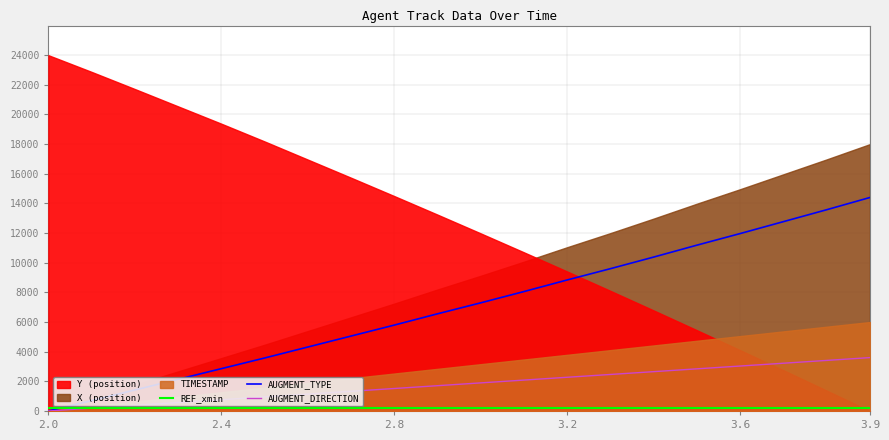

How many values in the AUGMENT_TYPE series are below 7295?

10